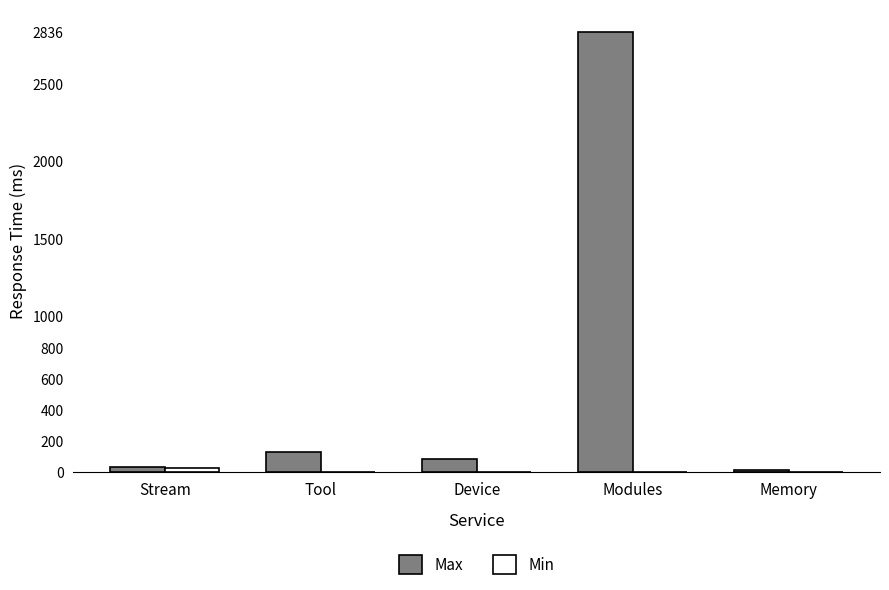

Which series has the largest total across all categories?

Max